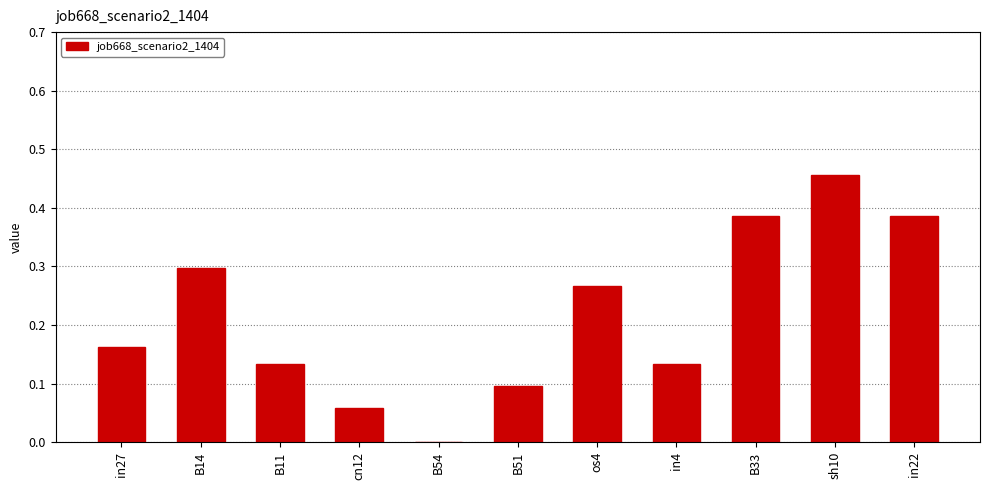

What is the sum of all values?

2.4